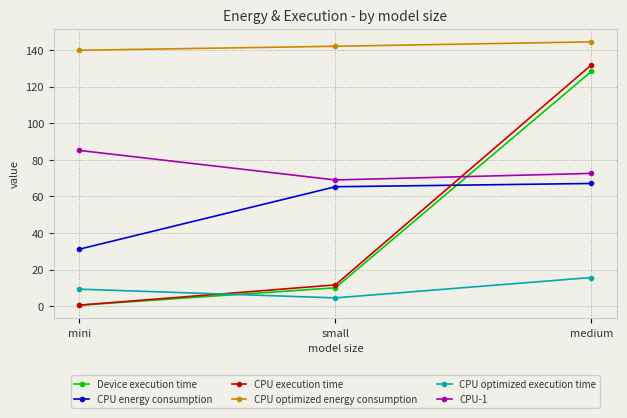

Rank the series by their maximum value, from lowest to highest.

CPU optimized execution time, CPU energy consumption, CPU-1, Device execution time, CPU execution time, CPU optimized energy consumption